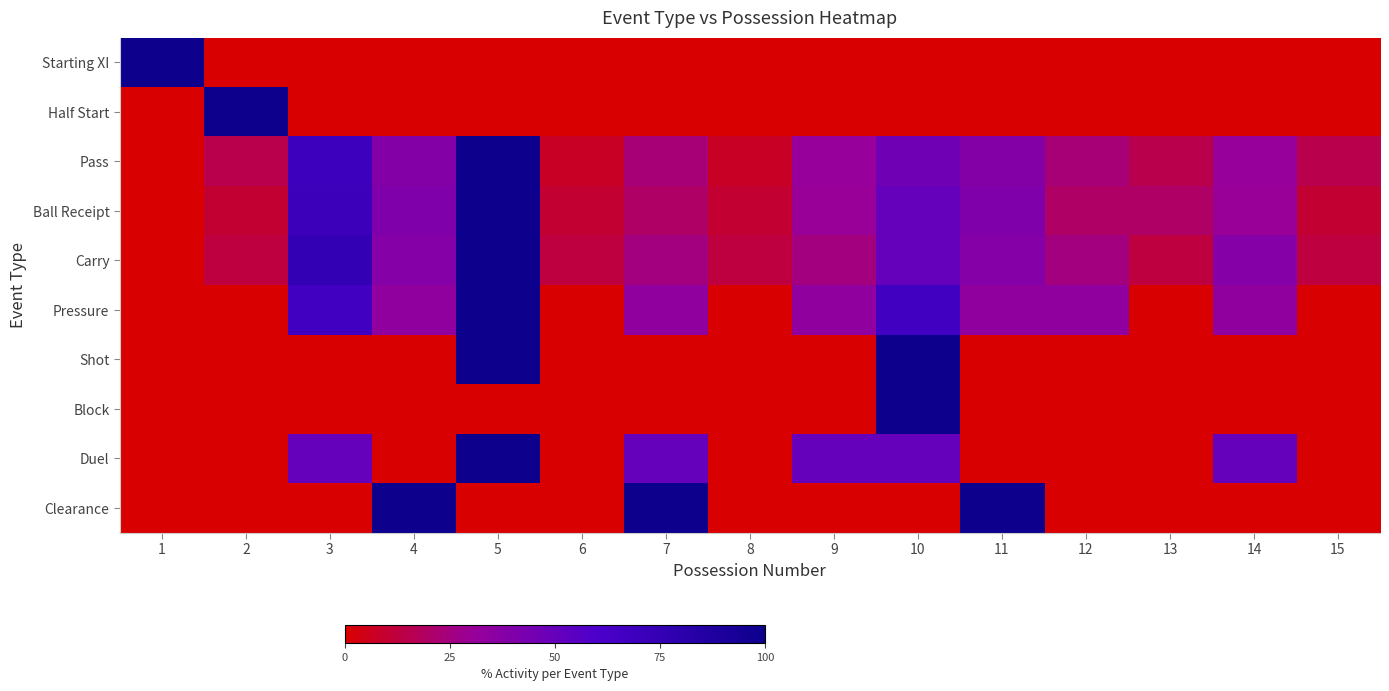

Count the number of data series in this chart.

10